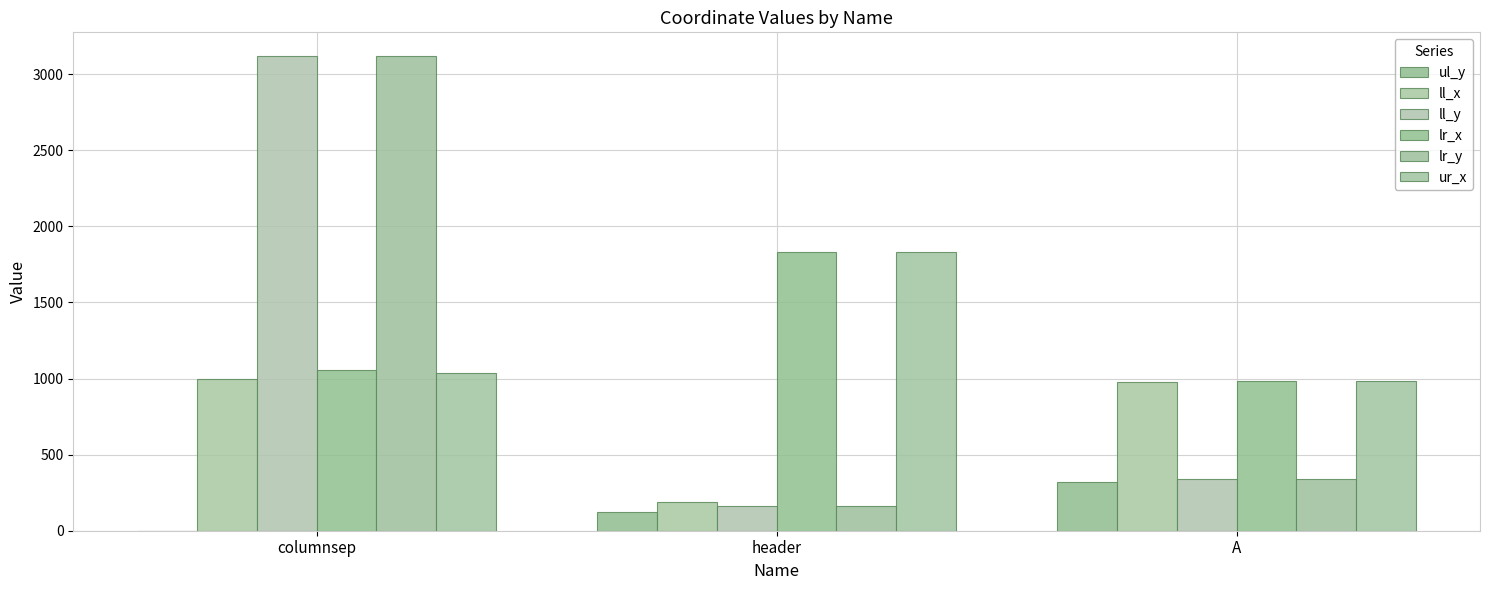

Where does the ul_y series first go above 126?

A